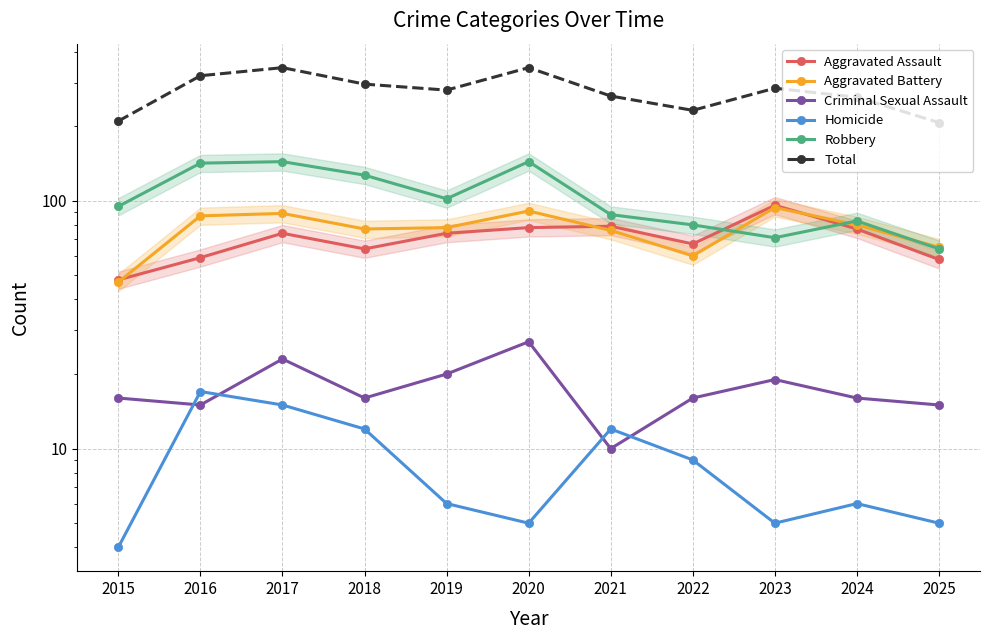

What is the value of the Total point at the 3rd from the left?

345